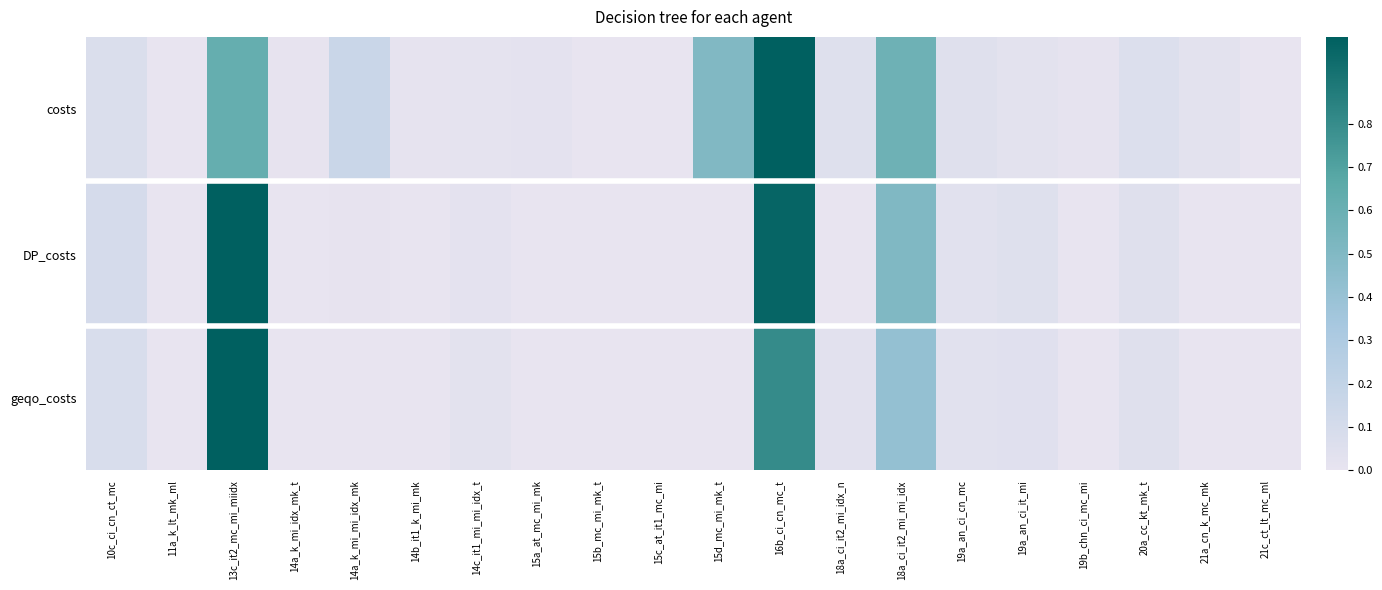

Which label corresponds to the smallest value in the chart?

15c_at_it1_mc_mi